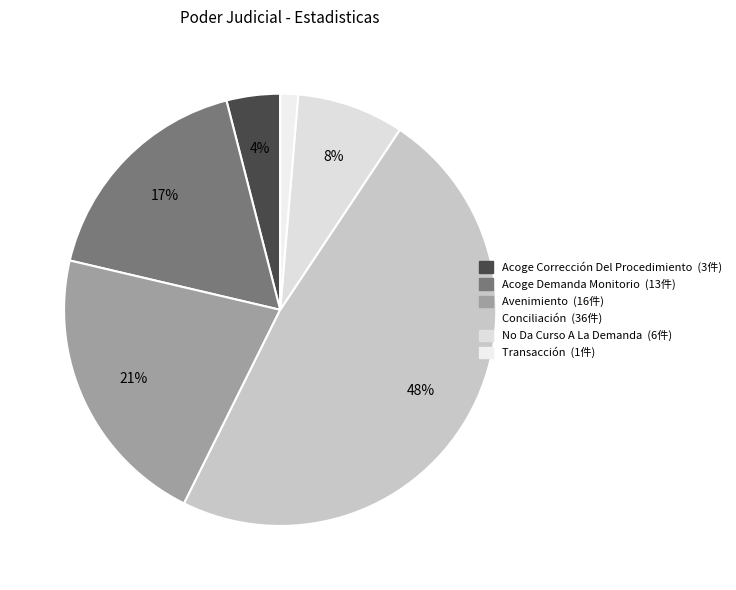

What is the largest slice in the pie chart?

Conciliación